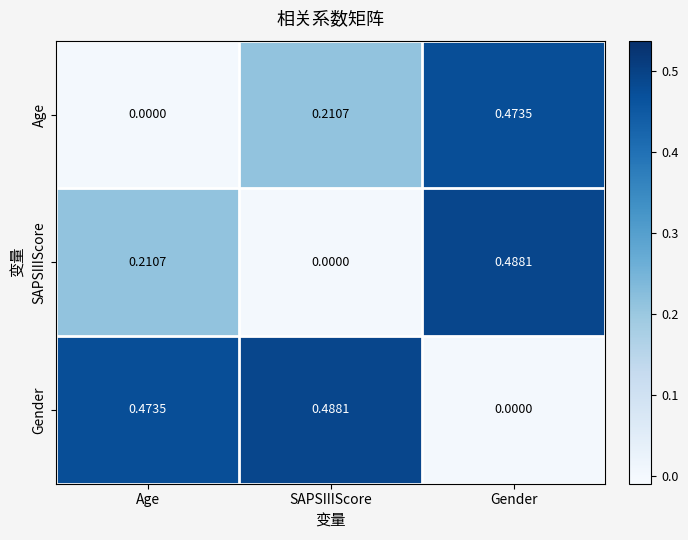

What is the total value across all series at Age?

0.7